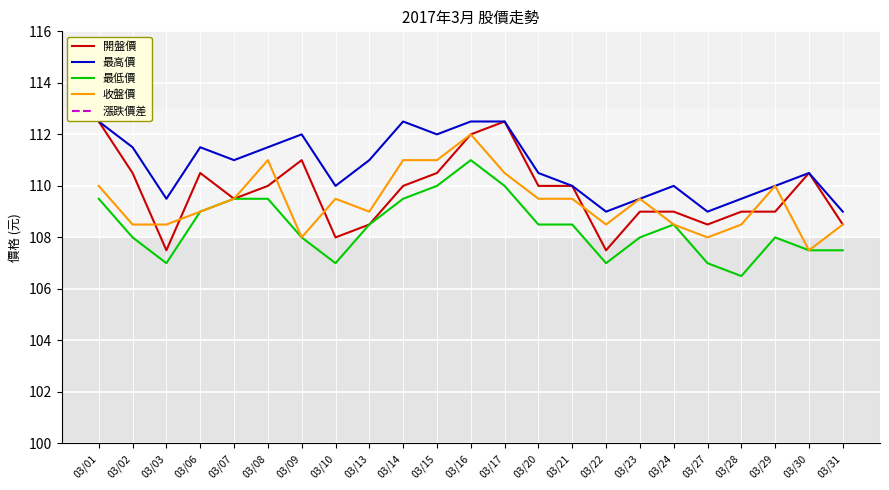

What are all the series names shown in the legend?

開盤價, 最高價, 最低價, 收盤價, 漲跌價差